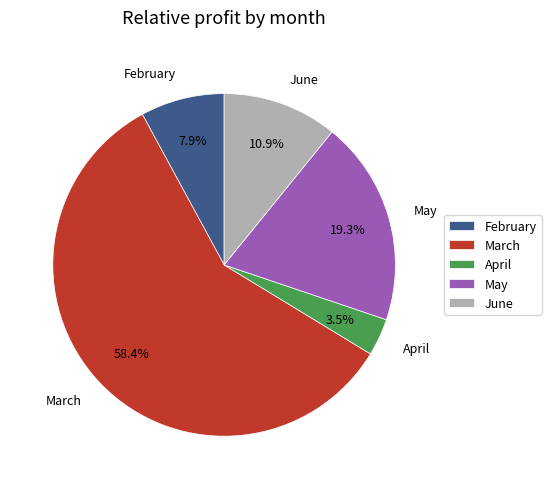

What is the smallest slice in the pie chart?

April